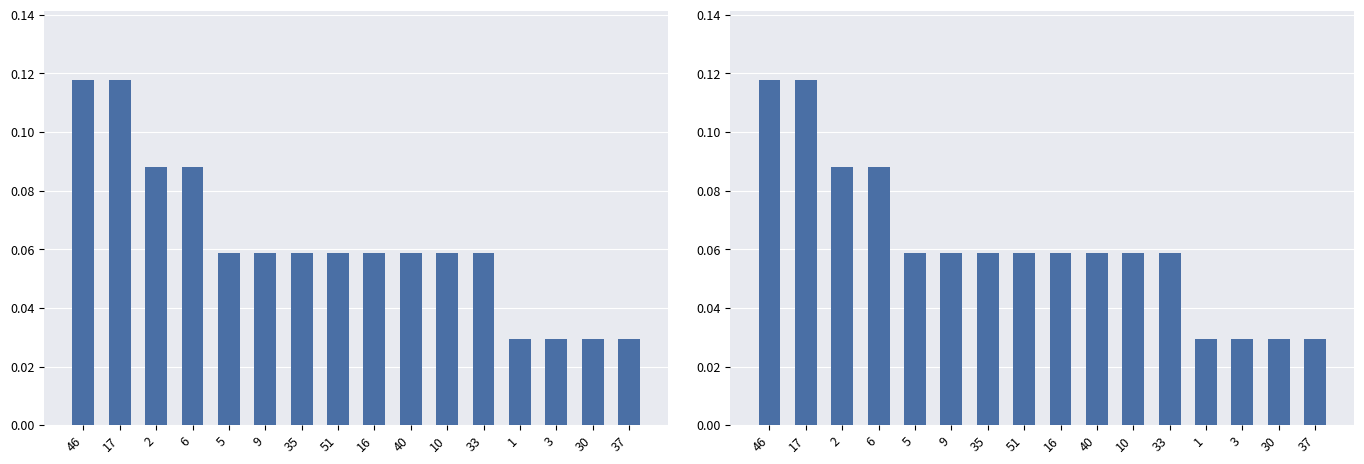

Reading right to left, what are all the values shown in this chart?

37=0.0	30=0.0	3=0.0	1=0.0	33=0.1	10=0.1	40=0.1	16=0.1	51=0.1	35=0.1	9=0.1	5=0.1	6=0.1	2=0.1	17=0.1	46=0.1